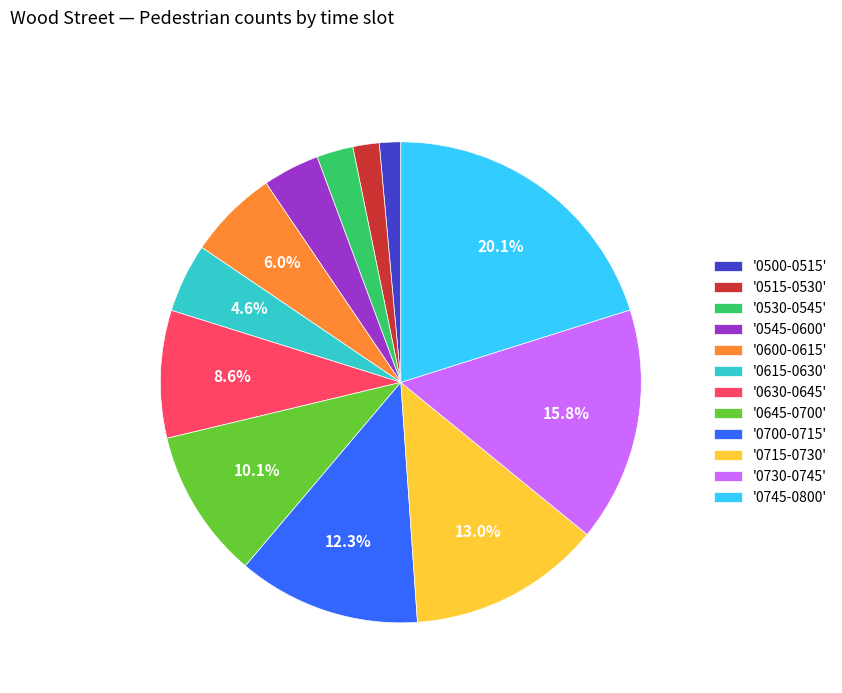

Do '0515-0530' and '0745-0800' together represent more than half of the pie?

No